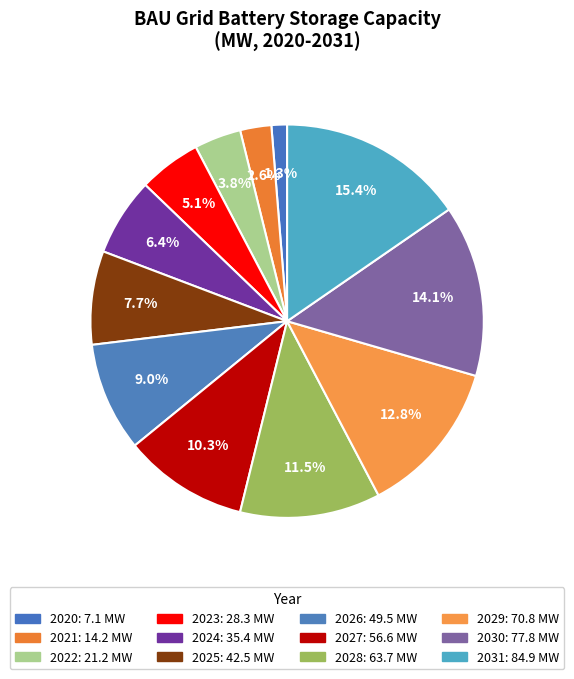

To the nearest percent, what is the combined percentage of 2024 and 2030?

21%